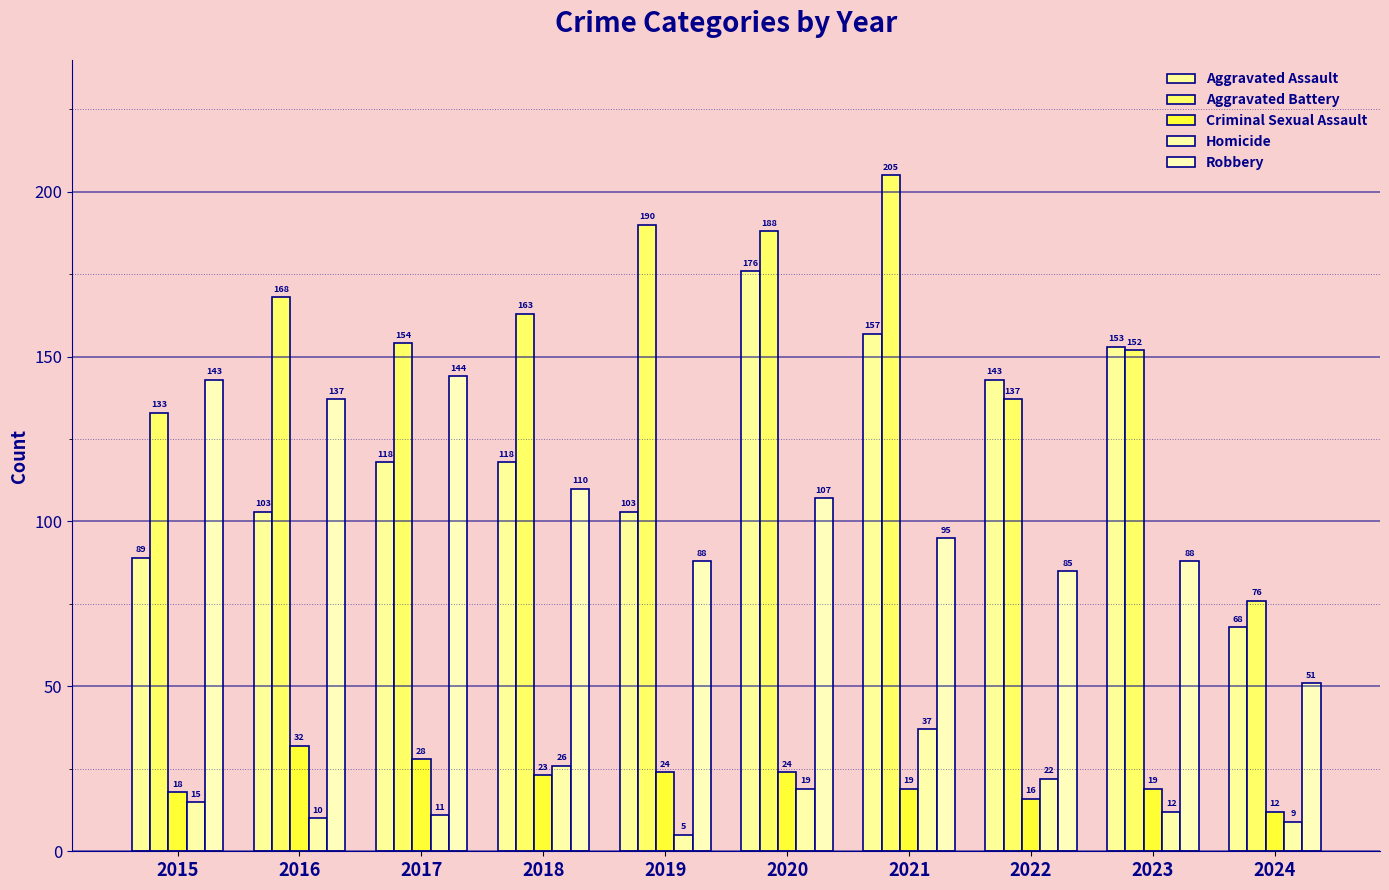

At which label does Robbery first exceed 107?

2015